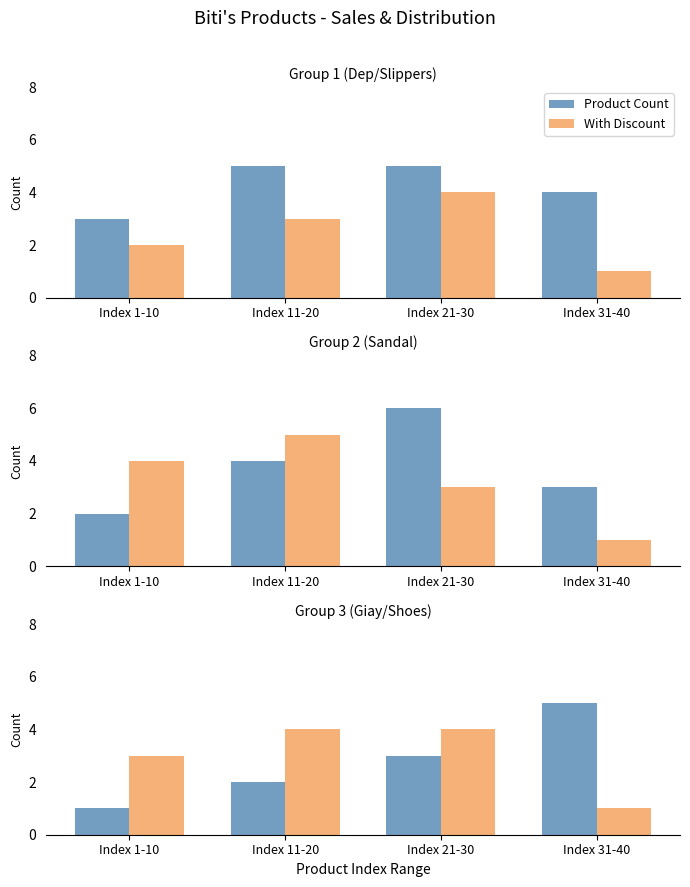

What is the difference between the maximum and minimum values in the With Discount series?

3